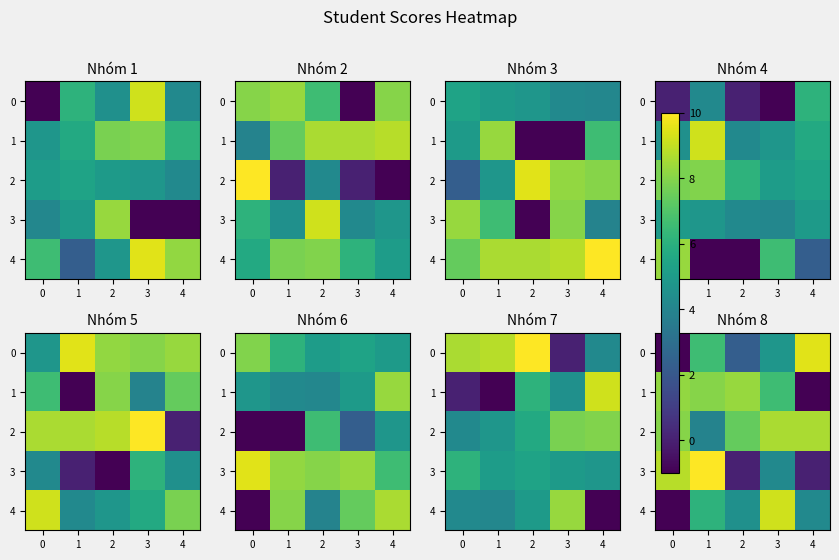

How many negative values does the row_1 series have?

1